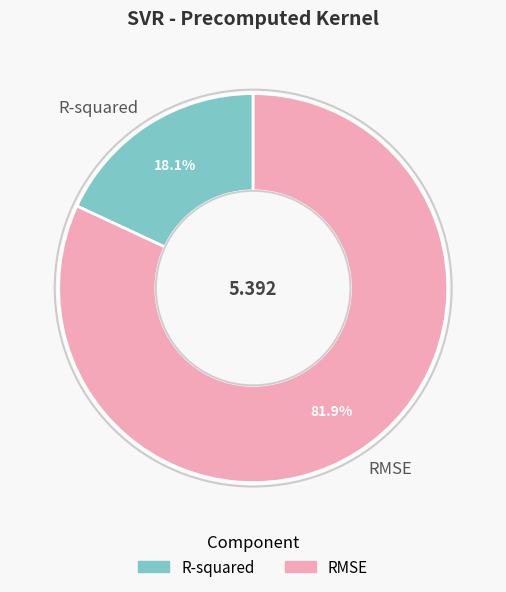

To the nearest percent, what is the average slice percentage?

50%